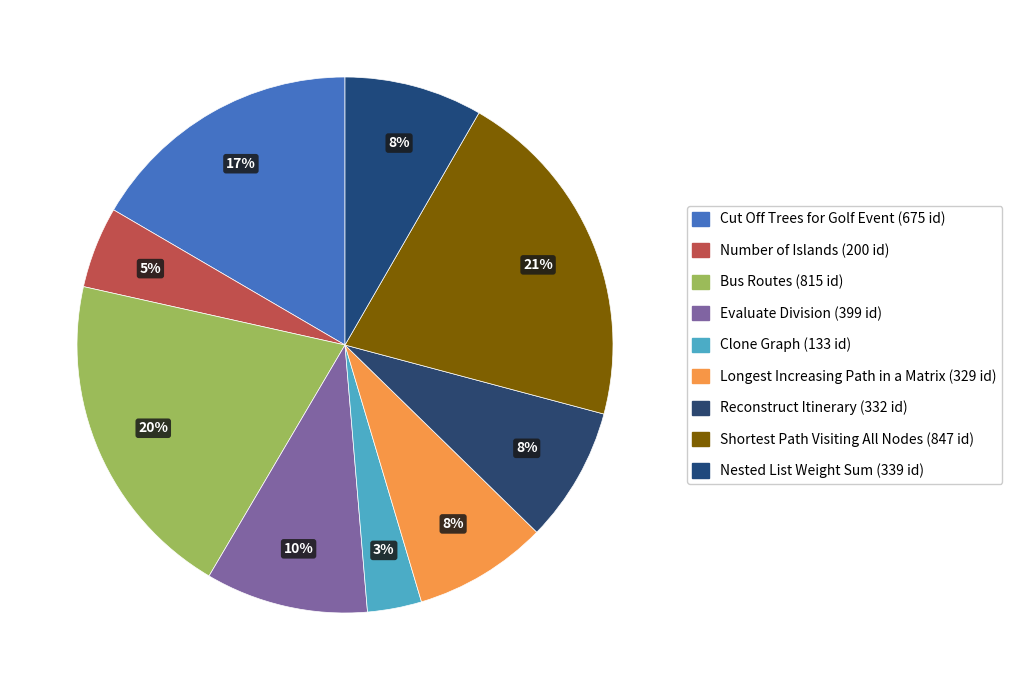

Rank the categories by value from lowest to highest.

Clone Graph, Number of Islands, Longest Increasing Path in a Matrix, Reconstruct Itinerary, Nested List Weight Sum, Evaluate Division, Cut Off Trees for Golf Event, Bus Routes, Shortest Path Visiting All Nodes